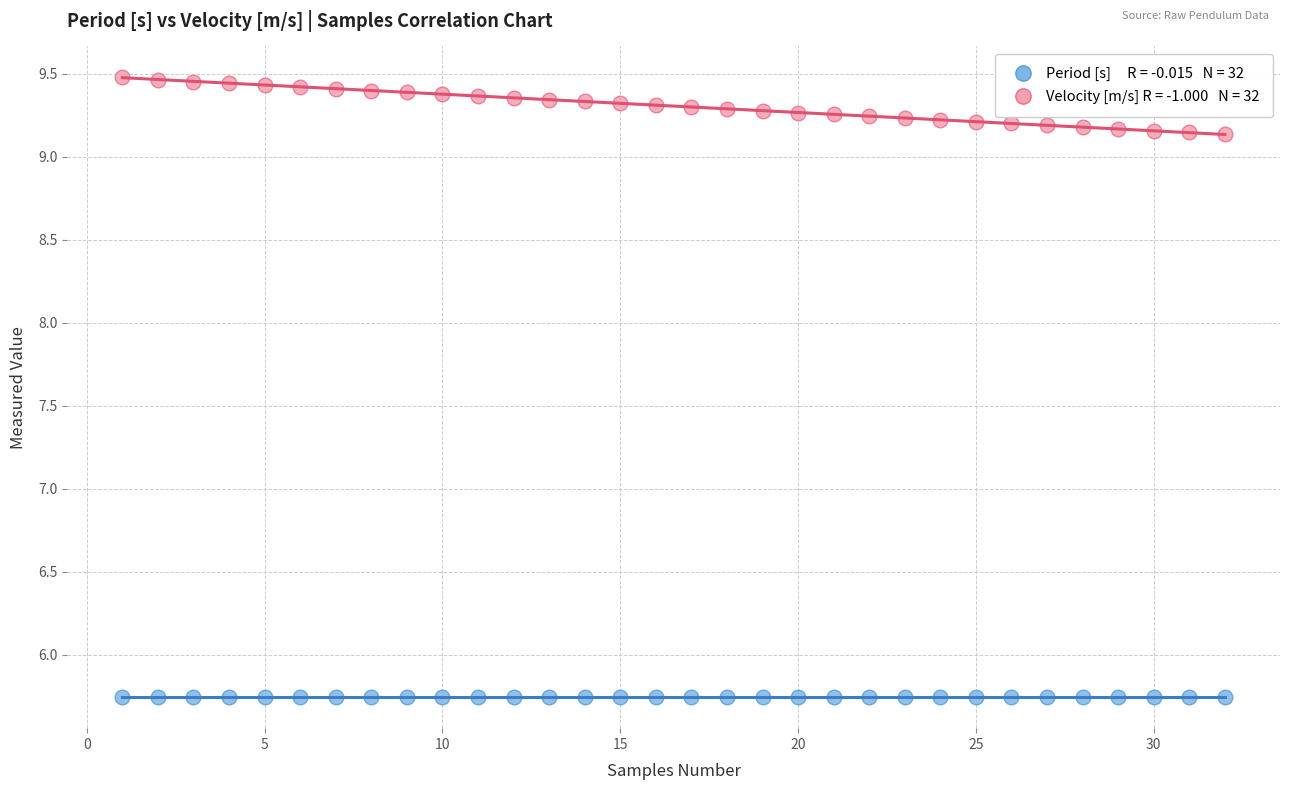

Across all data points, what is the range of X values (max minus min)?

31.0